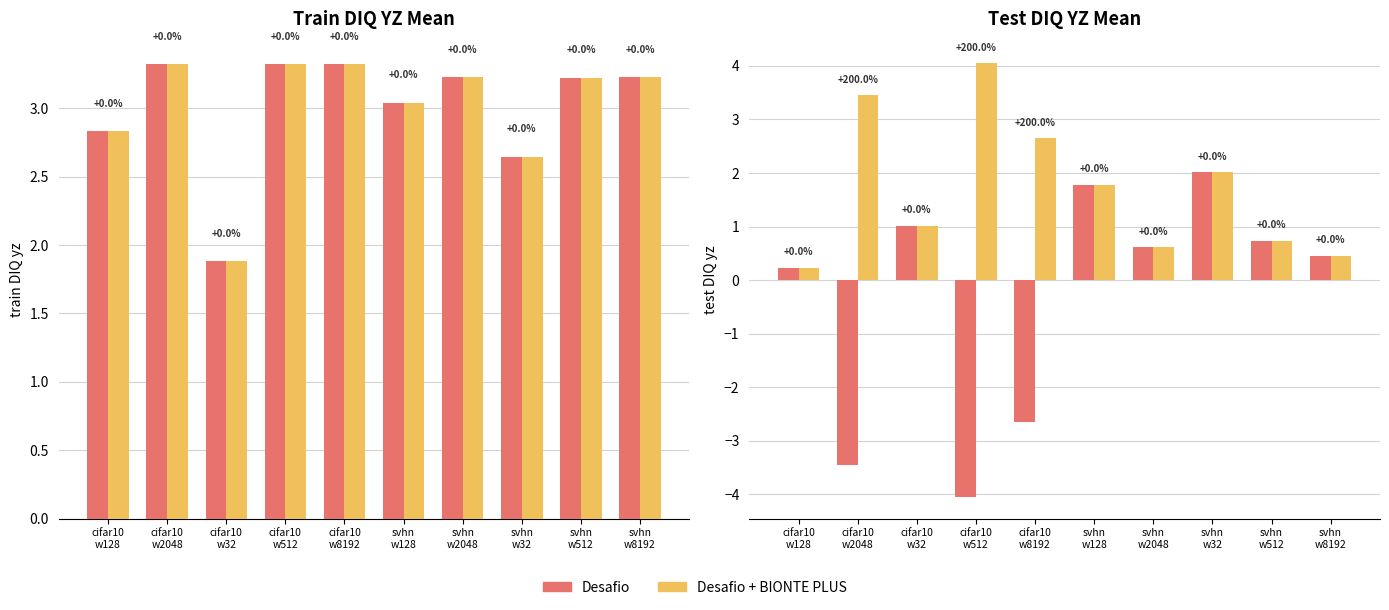

At which label does Desafio + BIONTE PLUS first exceed 1?

cifar10
w2048